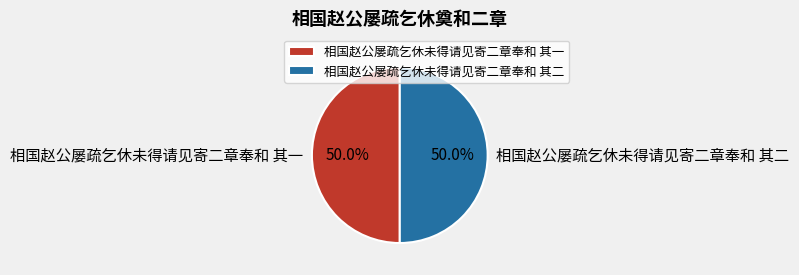

Is it true that 相国赵公屡疏乞休未得请见寄二章奉和 其二 is 37% of the pie?

False